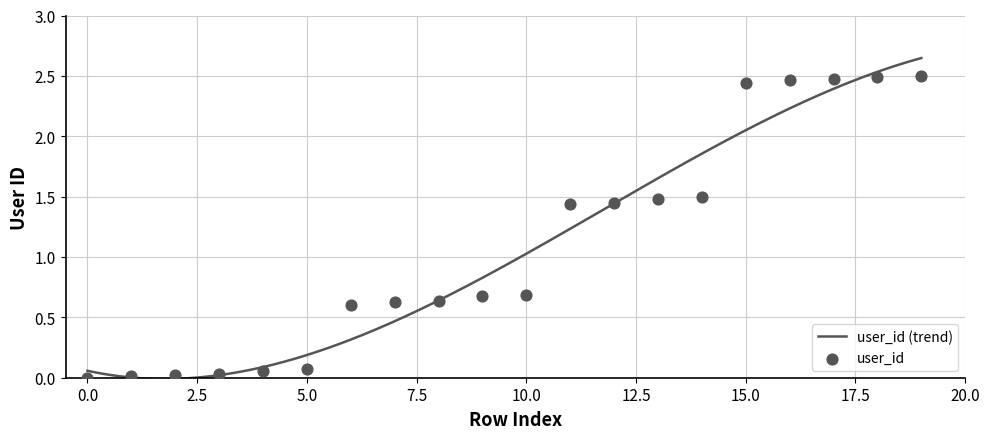

Between 9 and 14, which is larger?

14